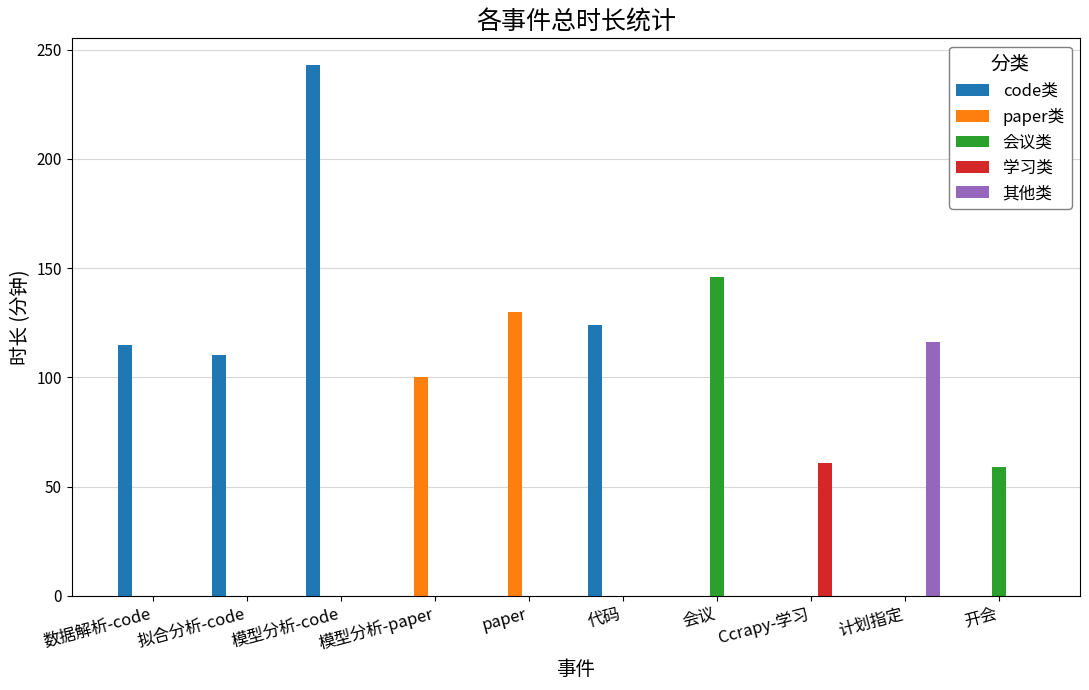

The 其他类 series shows 116 at 计划指定. True or false?

True